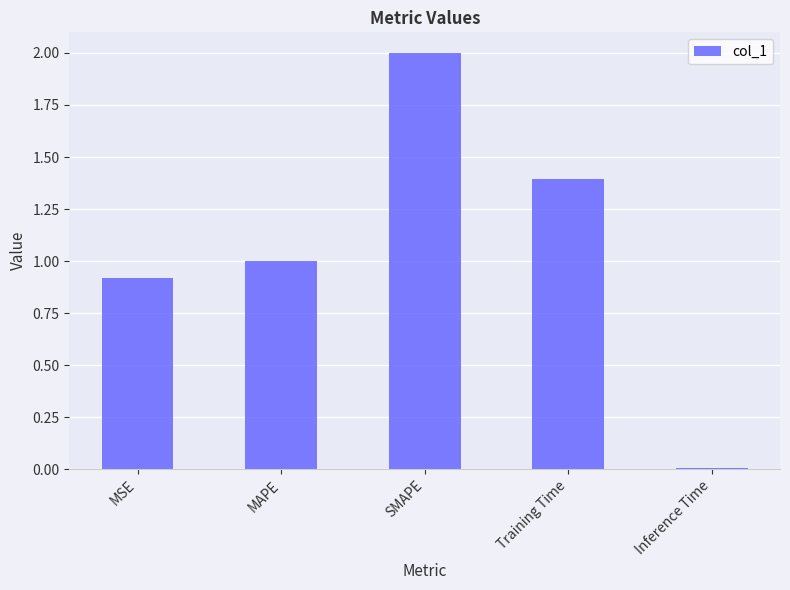

What is the label of the 2nd bar from the right?

Training Time